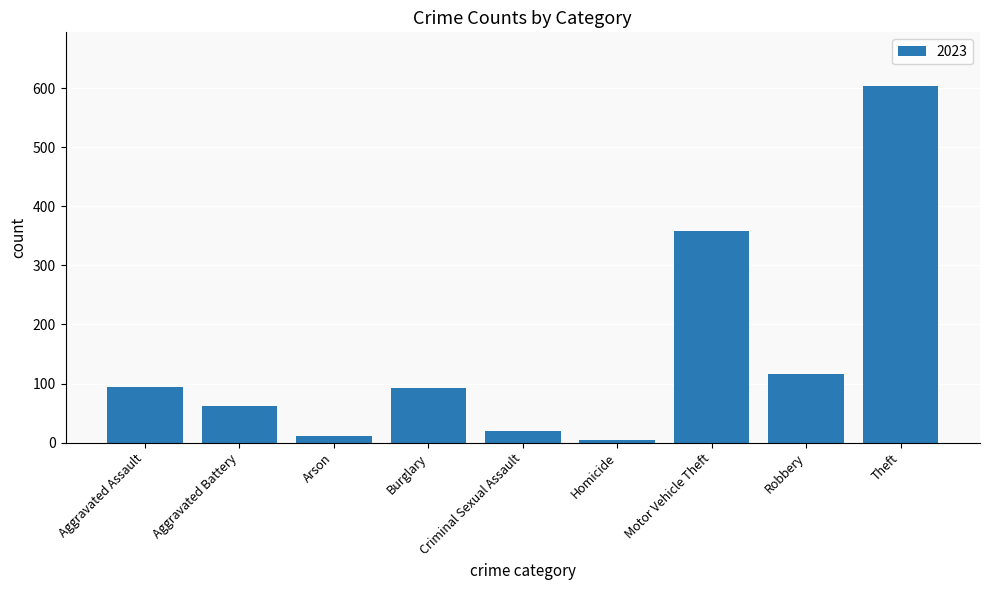

The value at Aggravated Battery is 62. True or false?

True